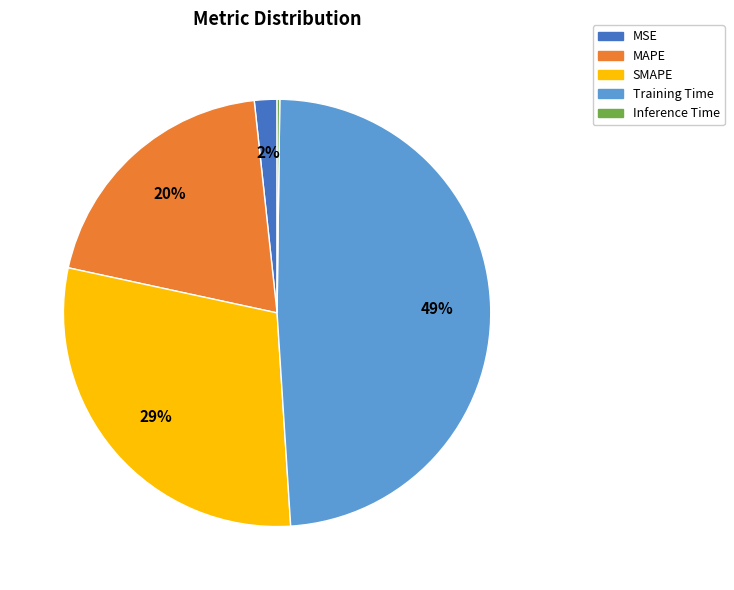

Does any single category account for the majority?

No